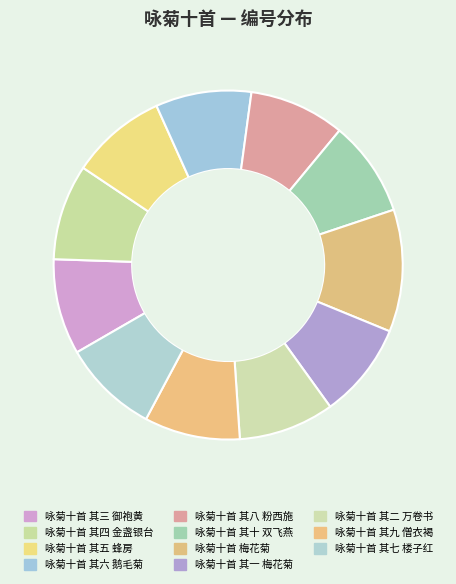

How many segments does this pie chart have?

11